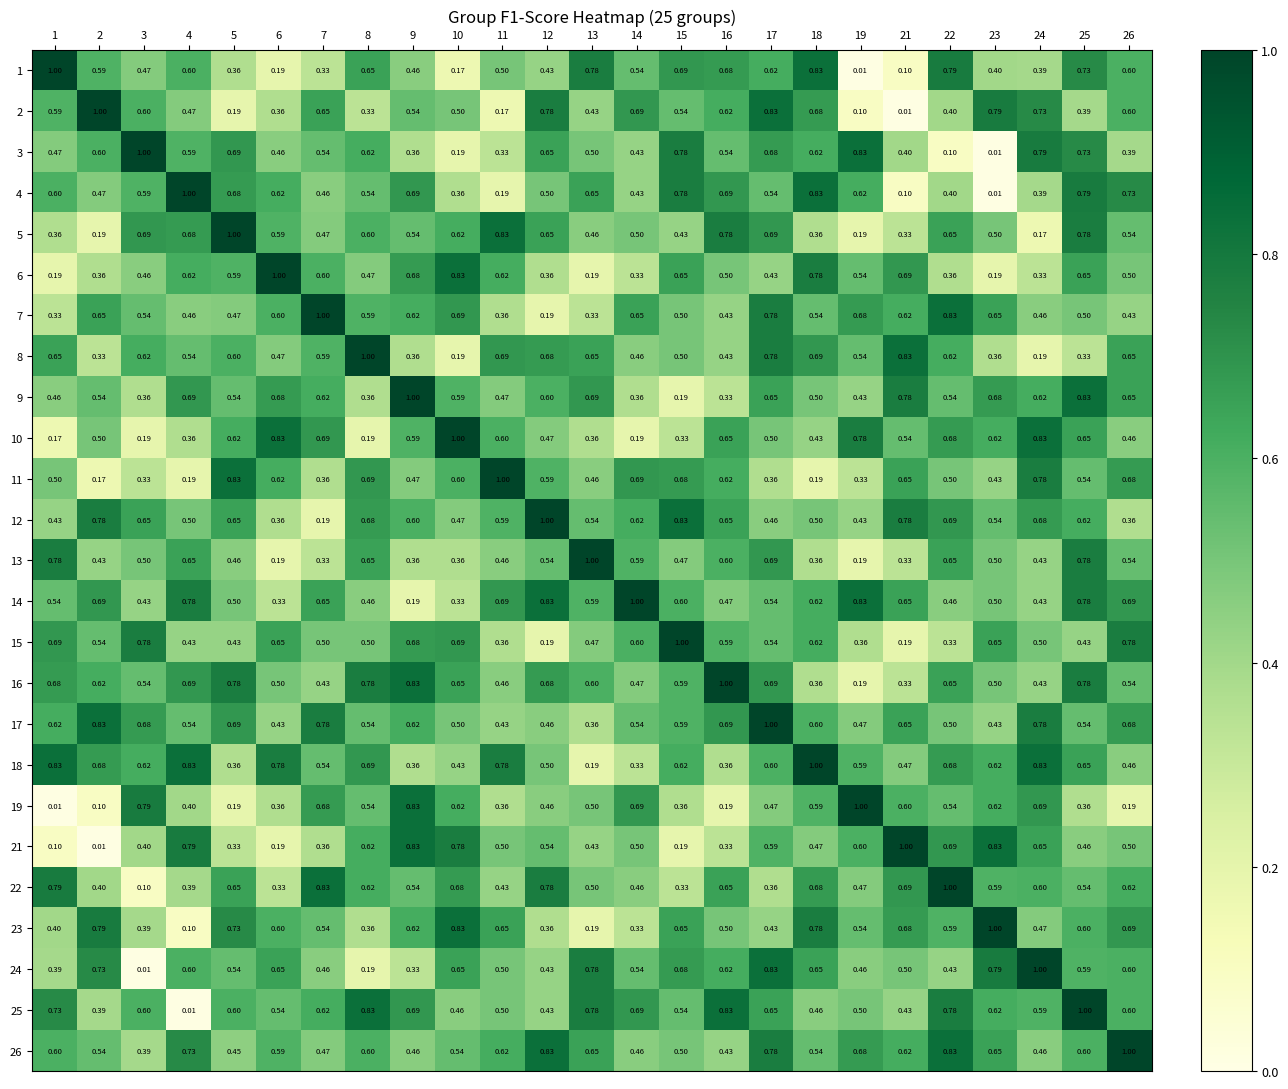

Is the value of 13 at 14 greater than the value of 21 at 7?

Yes